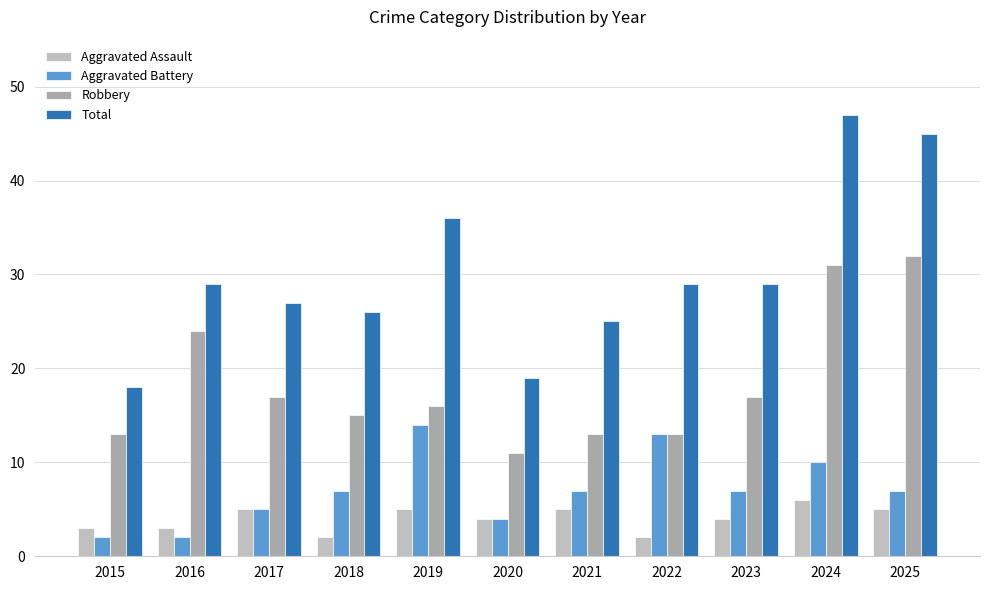

What is the approximate value of Total at 2015, to the nearest 10?

20